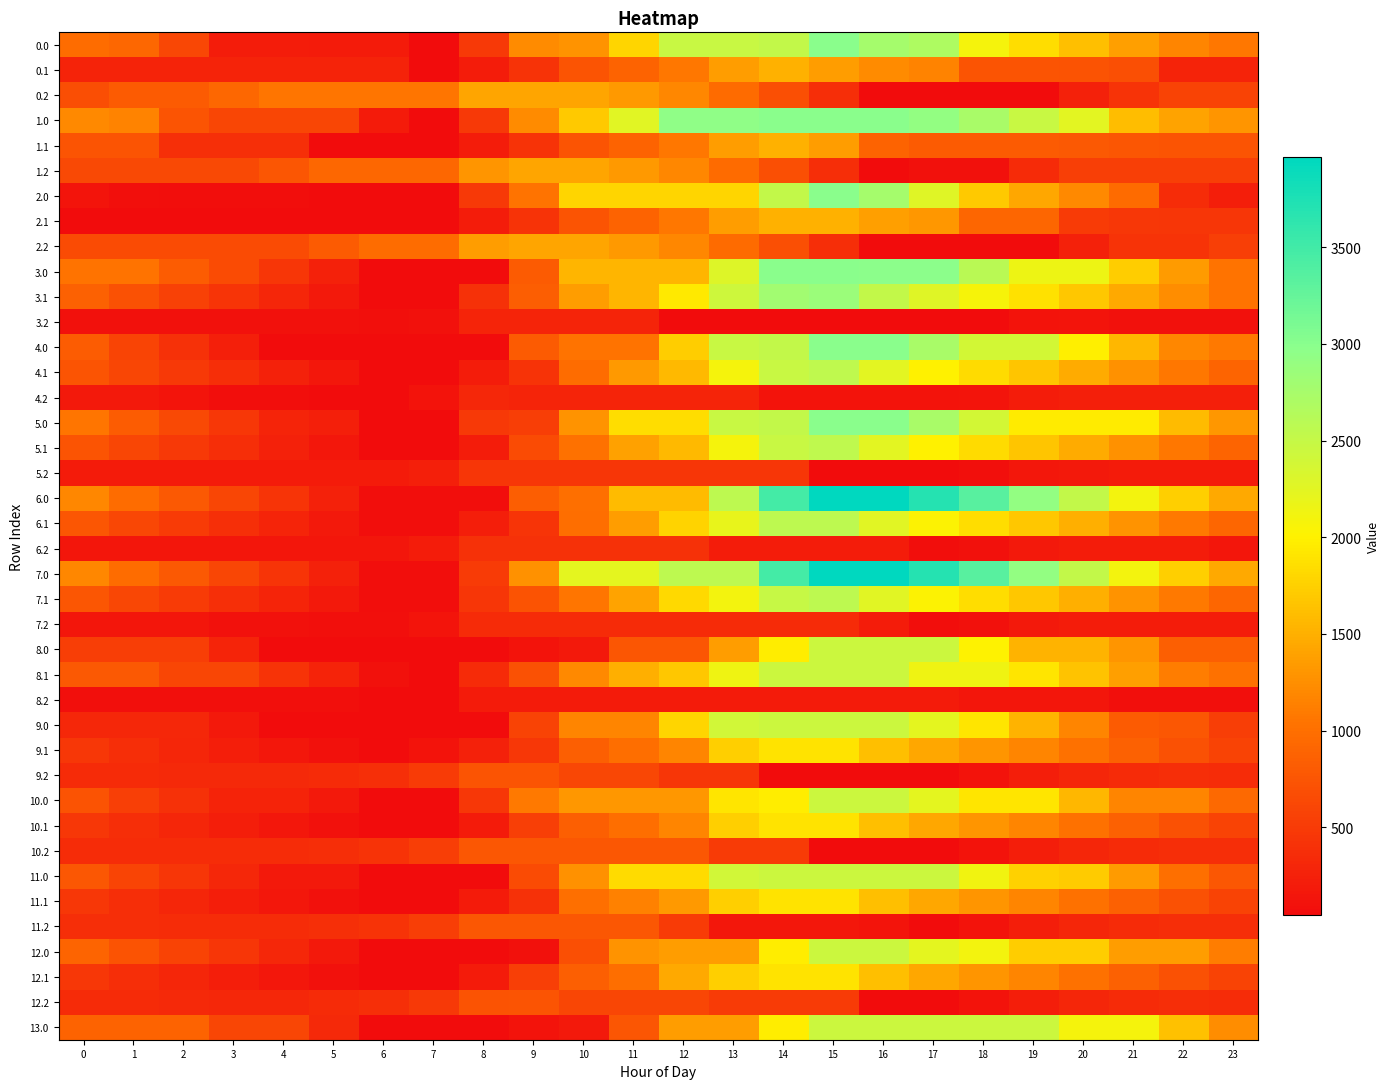

What is the smallest value displayed?

48.9